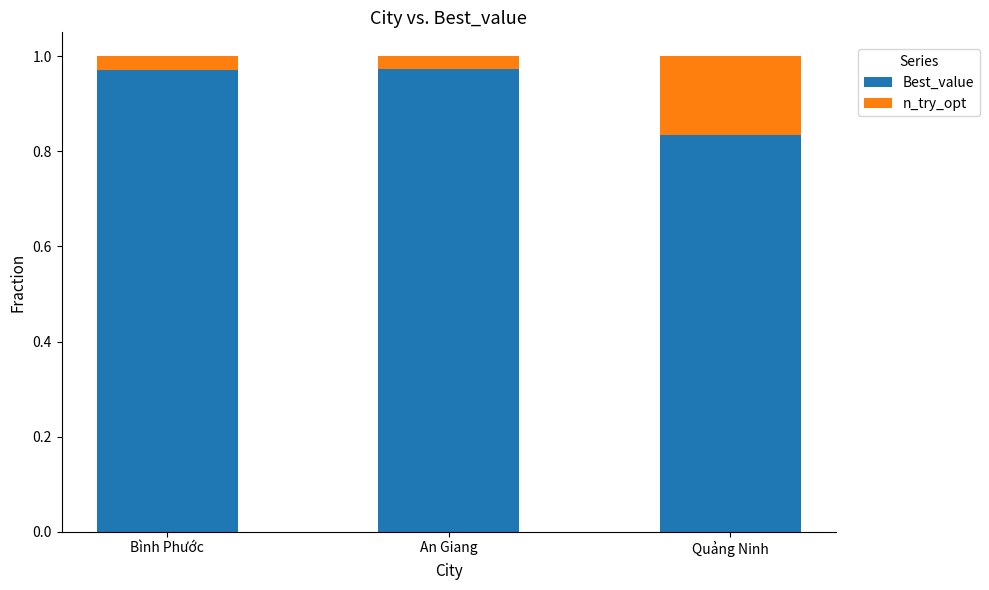

How many categories are shown in the chart?

3